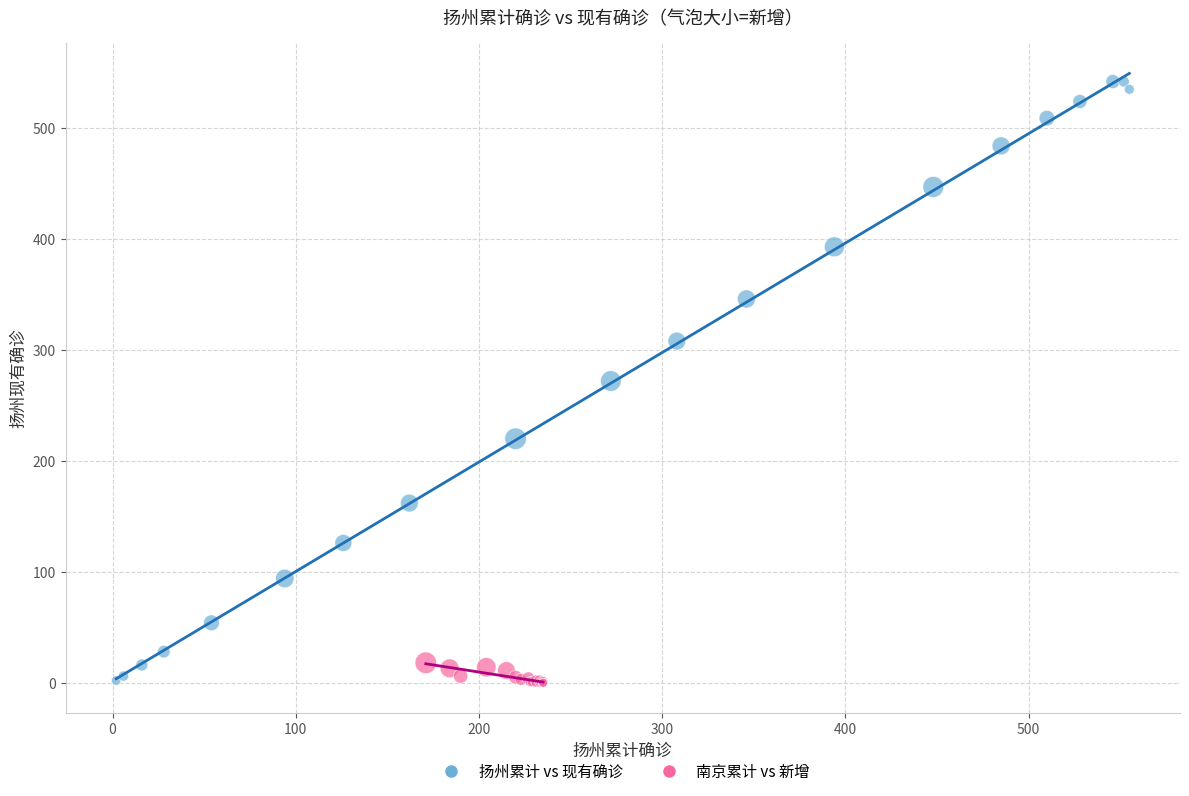

Which series reaches the maximum Y coordinate?

扬州累计 vs 现有确诊